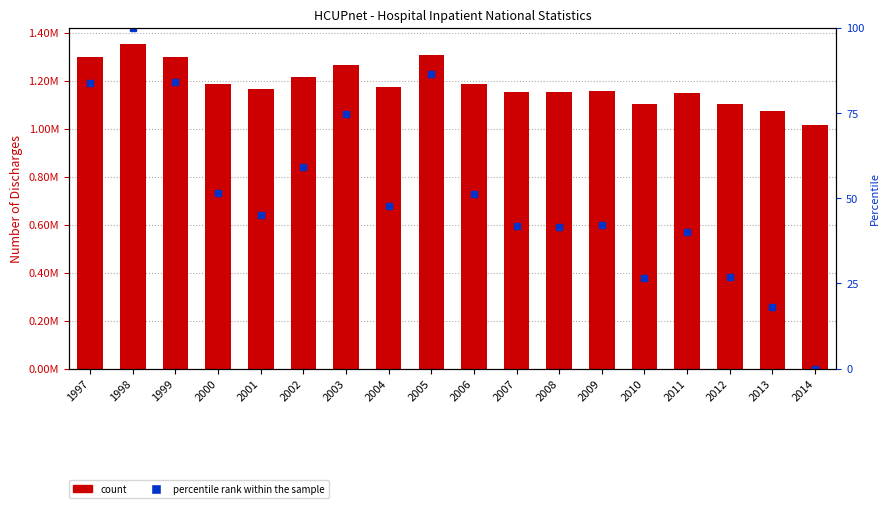

True or false: percentile rank within the sample has a value of 81.0 at 2006.

False